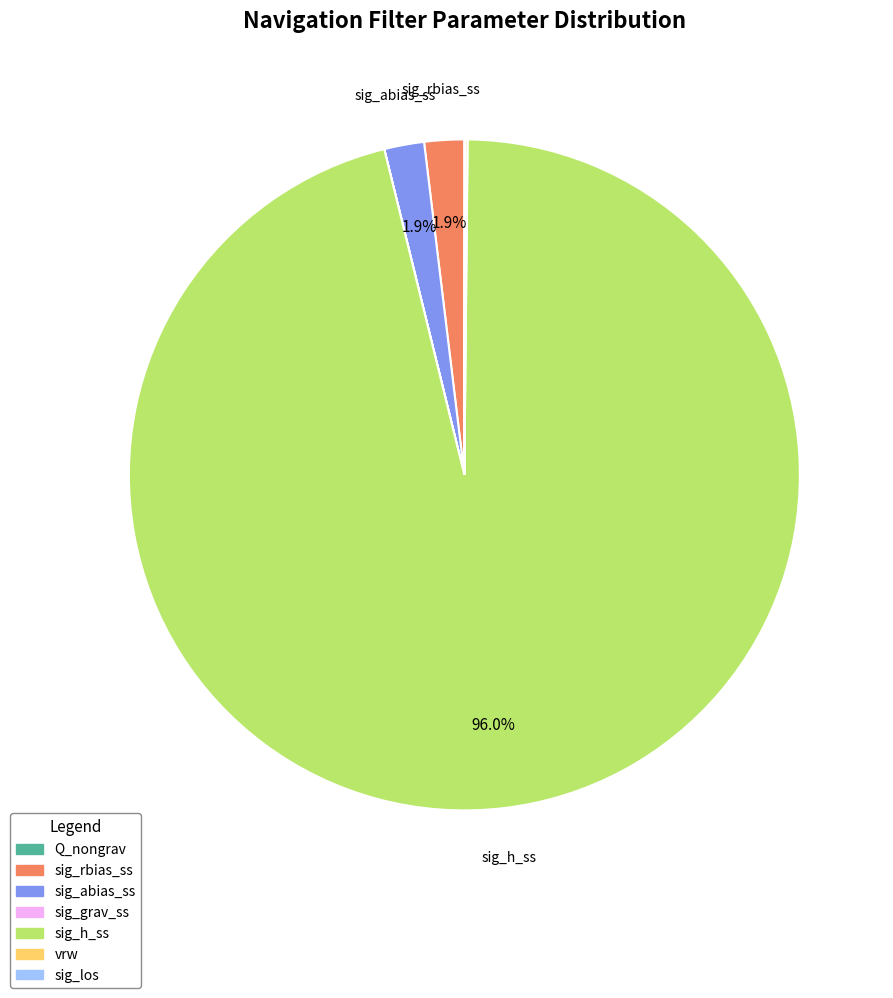

To the nearest percent, what is the average slice percentage?

14%